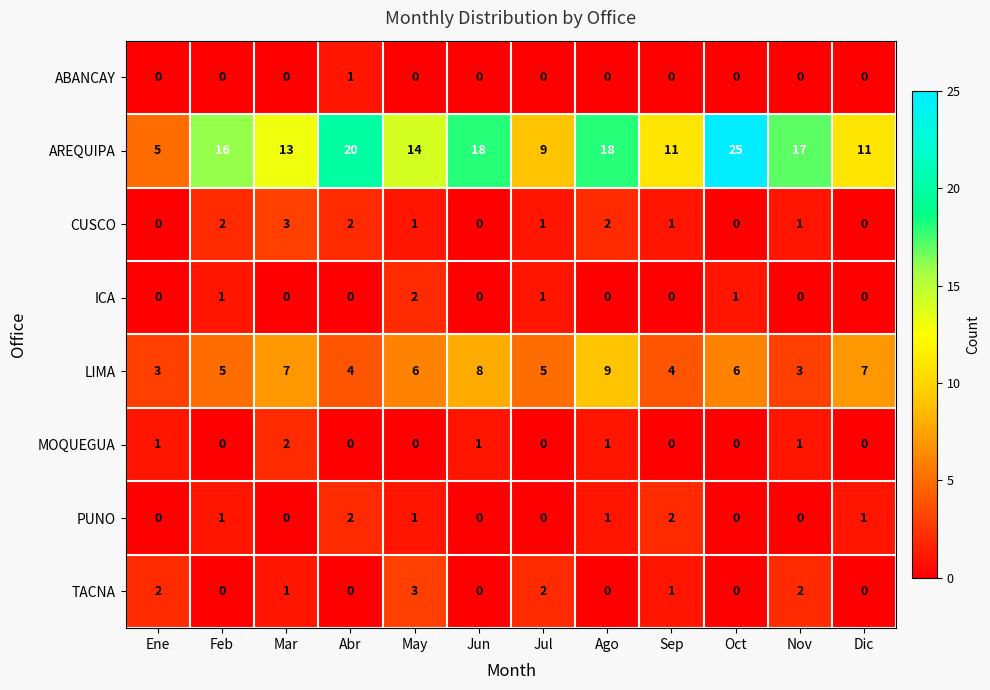

What is the sum of all MOQUEGUA values?

6